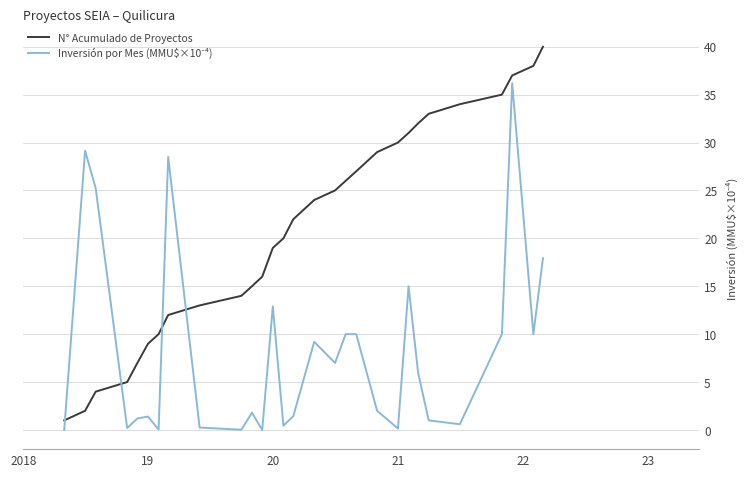

What is the minimum value for N° Acumulado de Proyectos?

1.0